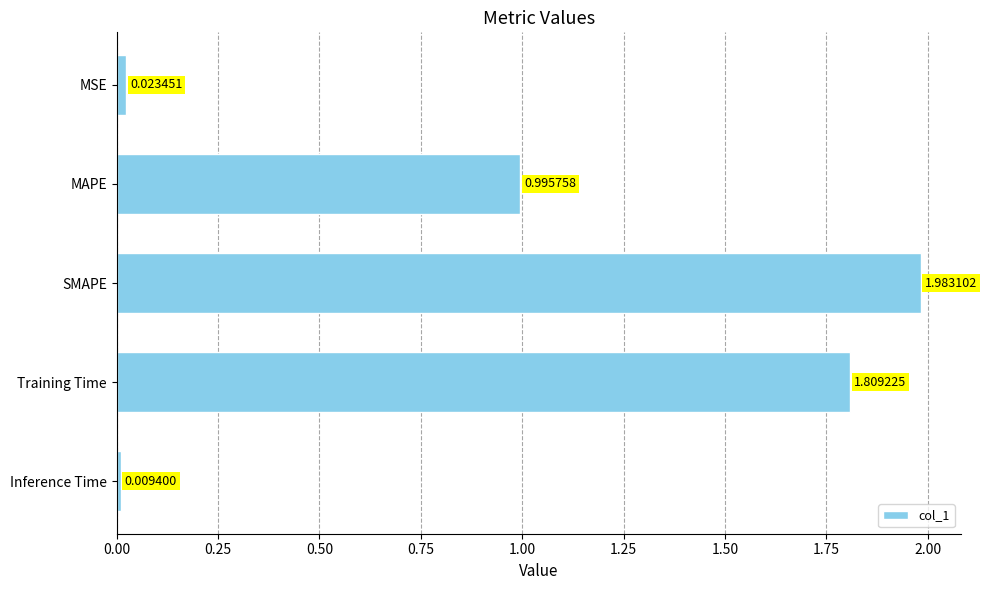

Does the chart contain any negative values?

No